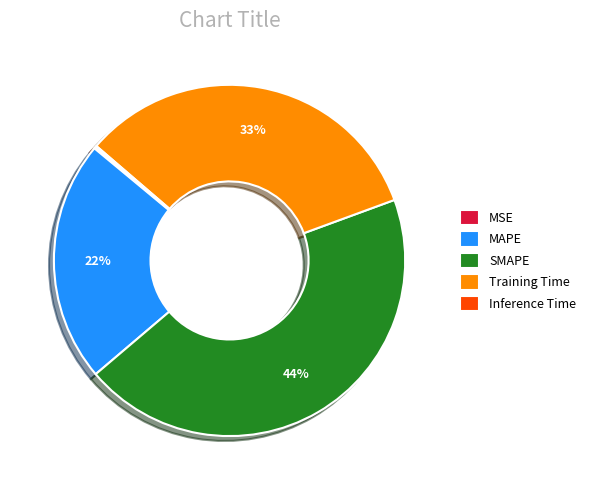

Is it true that MAPE is 36% of the pie?

False